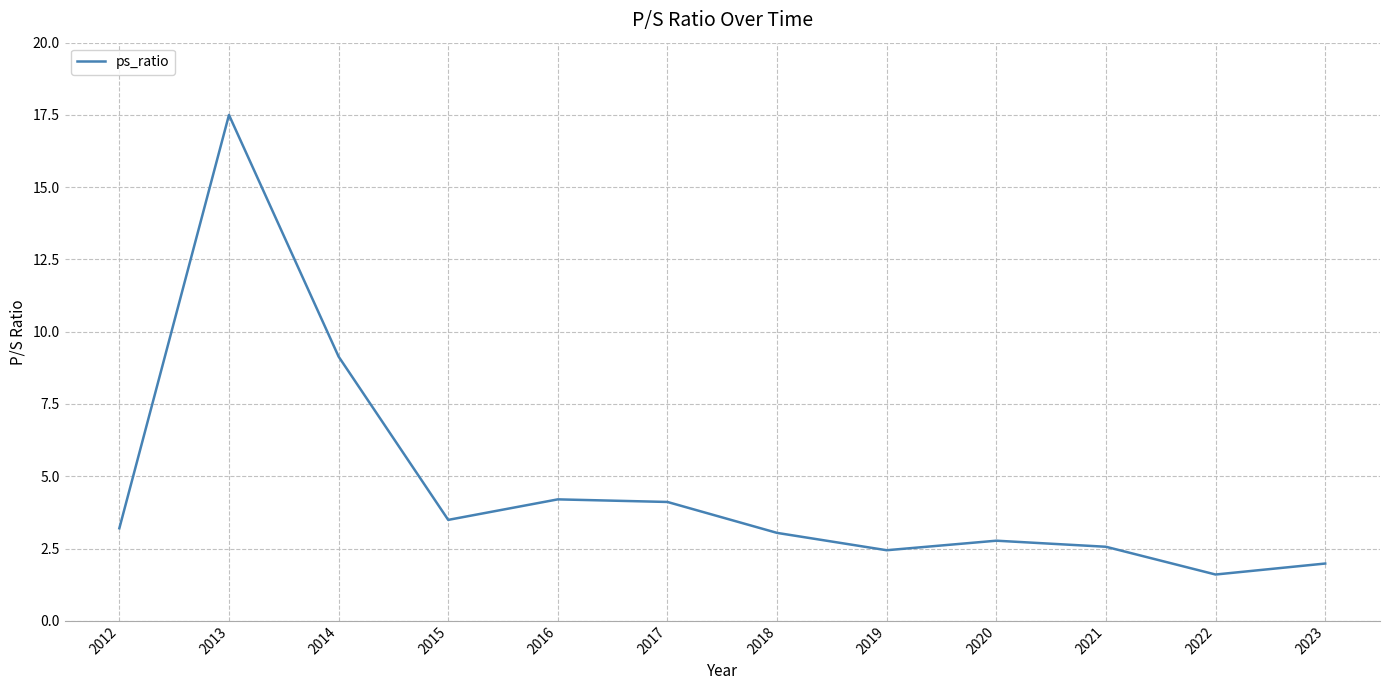

Count the number of categories in the chart.

12